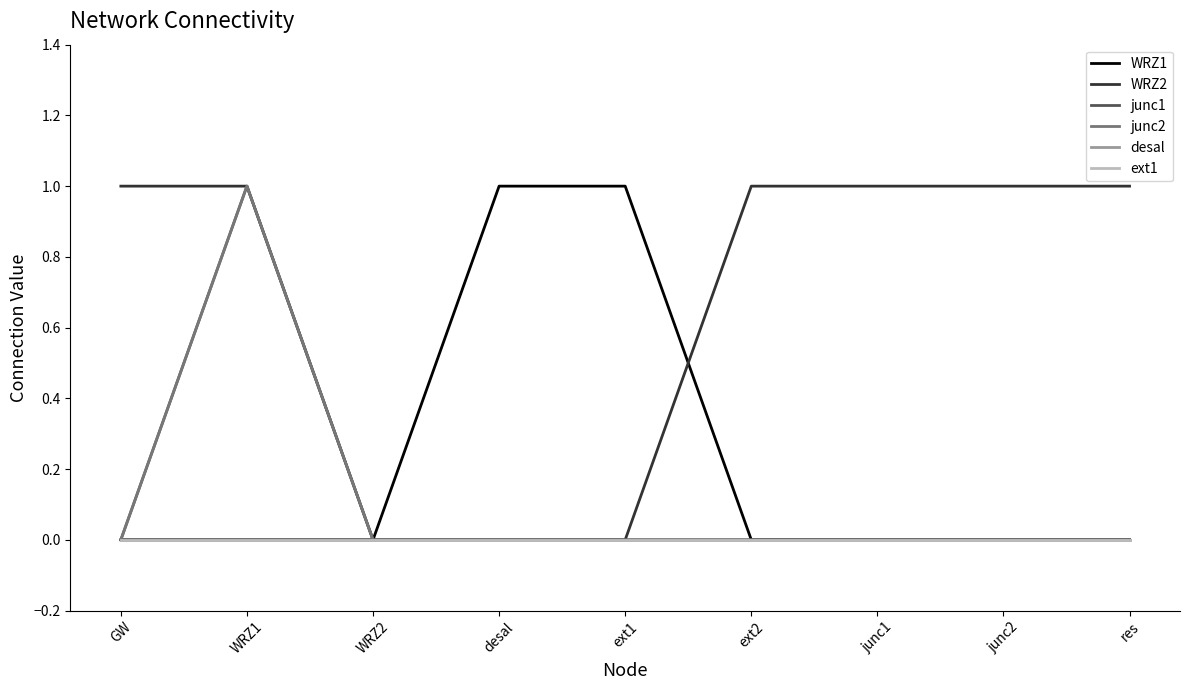

What is the label of the 4th point from the right?

ext2